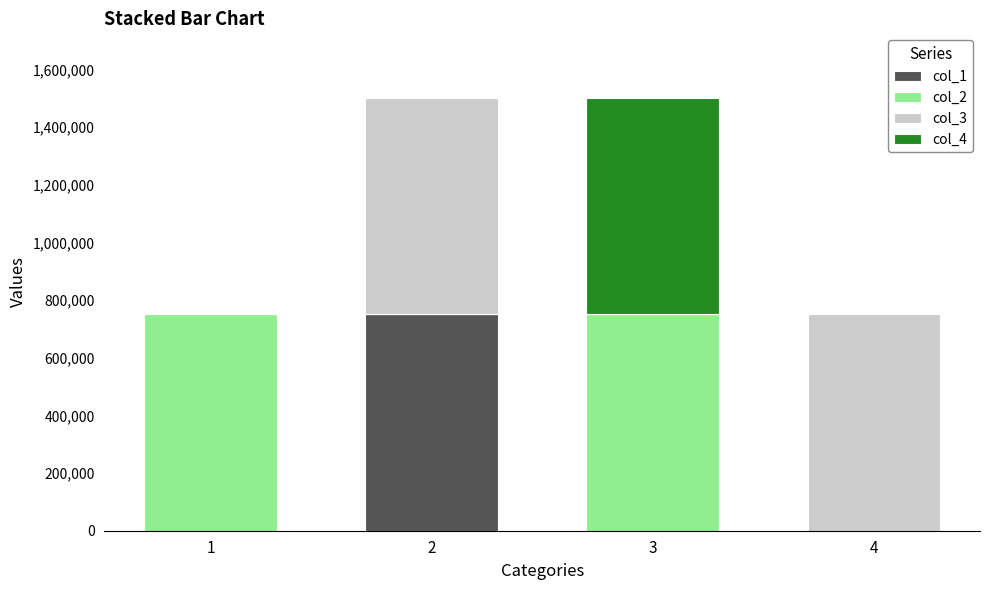

Reading left to right, what are the values for col_1?

1=0	2=750000	3=0	4=0